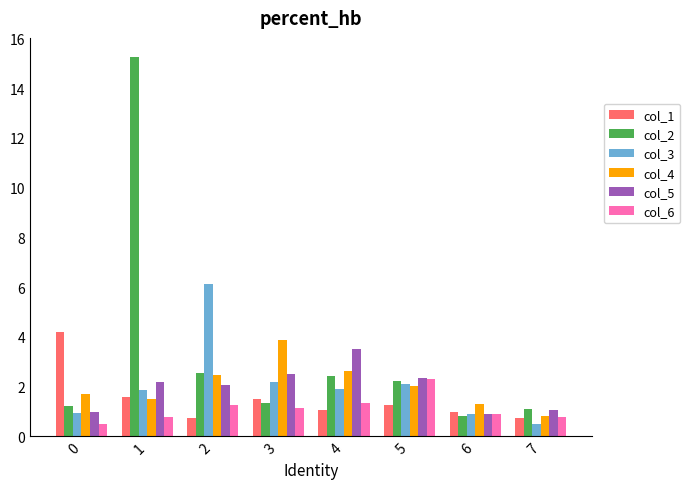

Which series has the largest total across all categories?

col_2